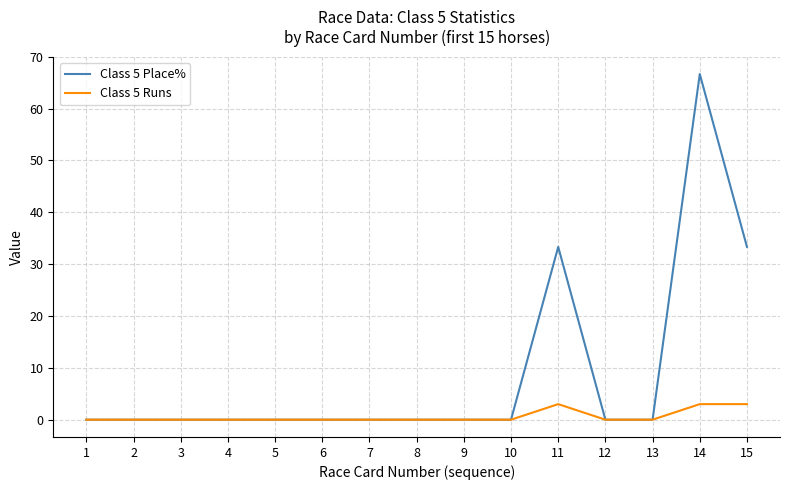

What is the difference between the maximum and second lowest values in the Class 5 Place% series?

66.7